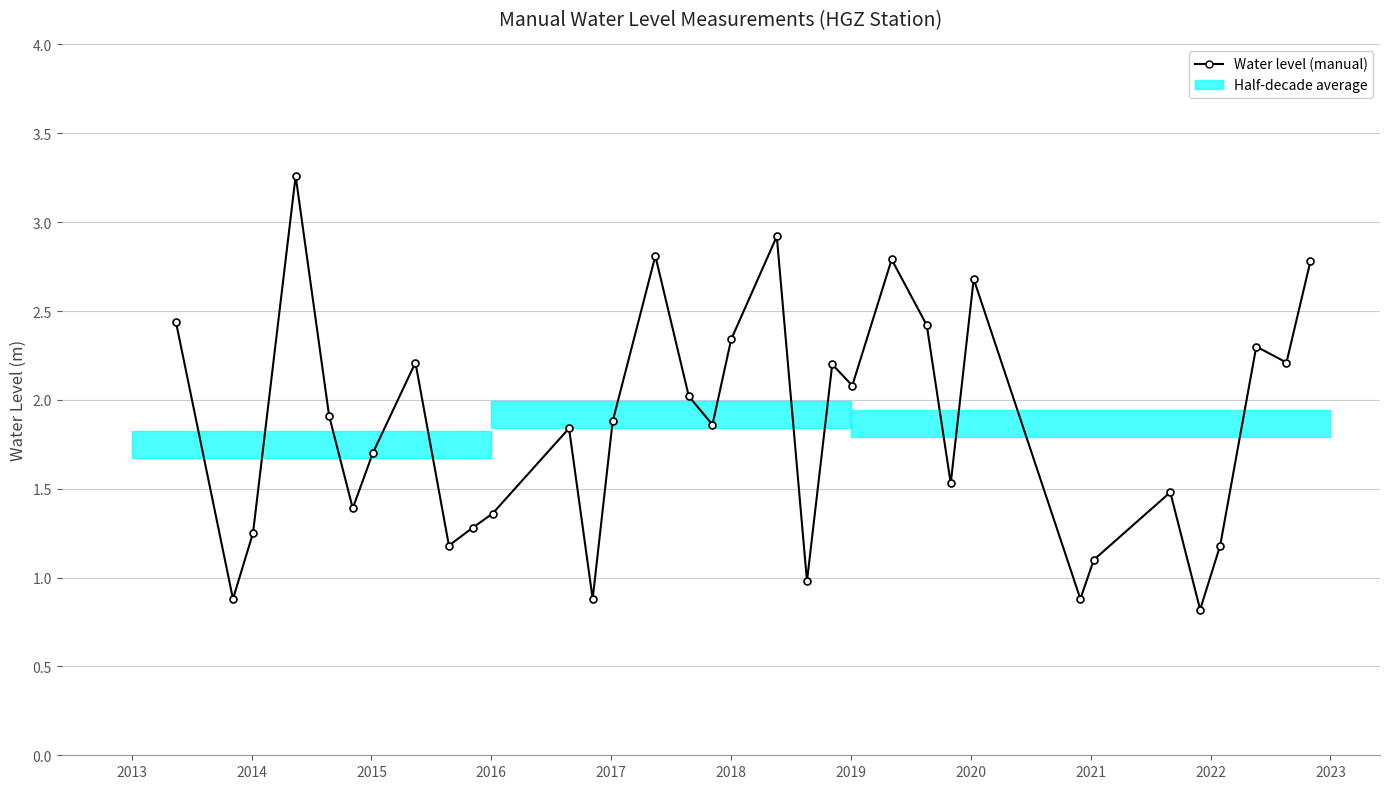

What is the sum of all values?

62.8